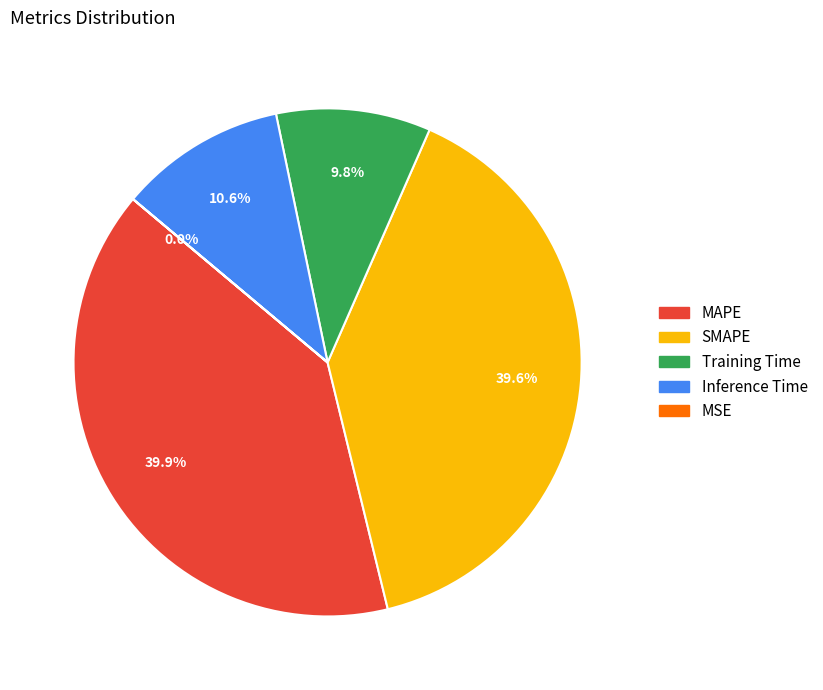

What percentage do MAPE and Inference Time together represent?

50.6%